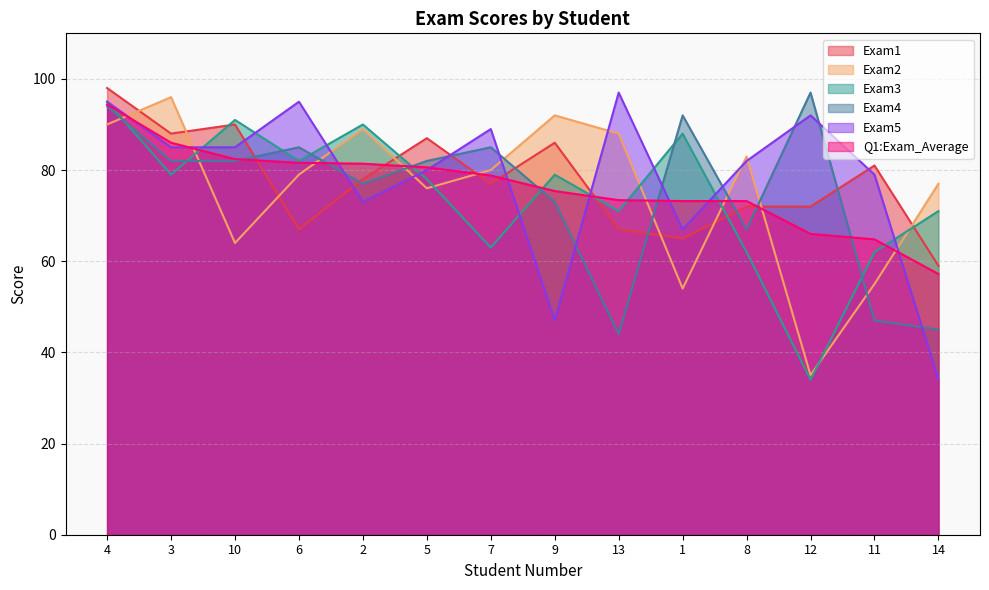

Is the value of Exam2 at 13 greater than the value of Q1:Exam_Average at 14?

Yes